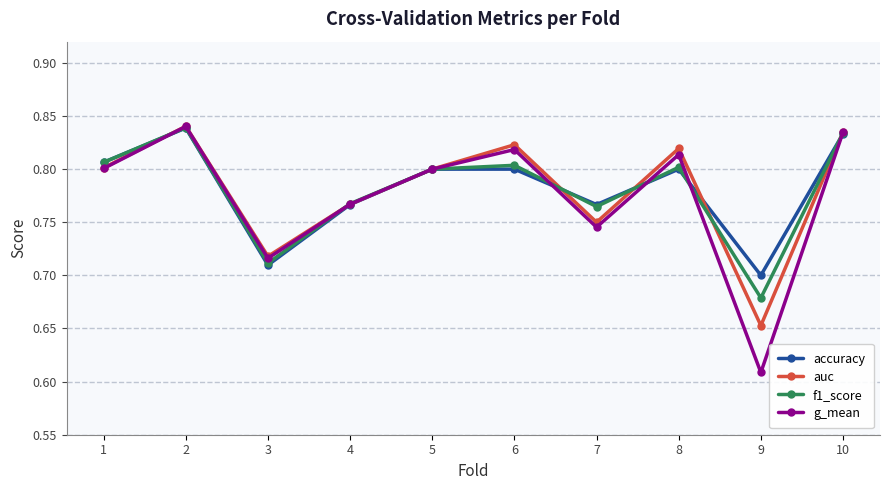

Does the chart have visible grid lines?

Yes